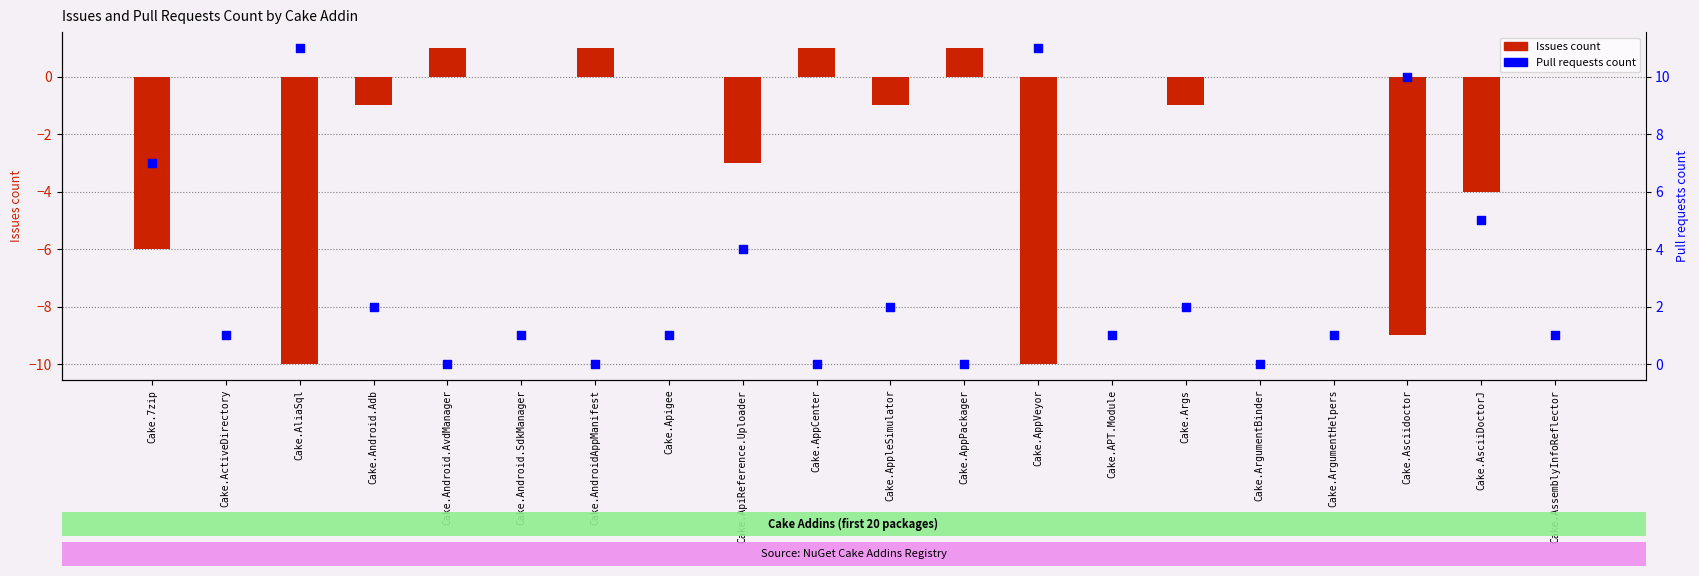

Which series reaches the minimum Y coordinate?

Issues count